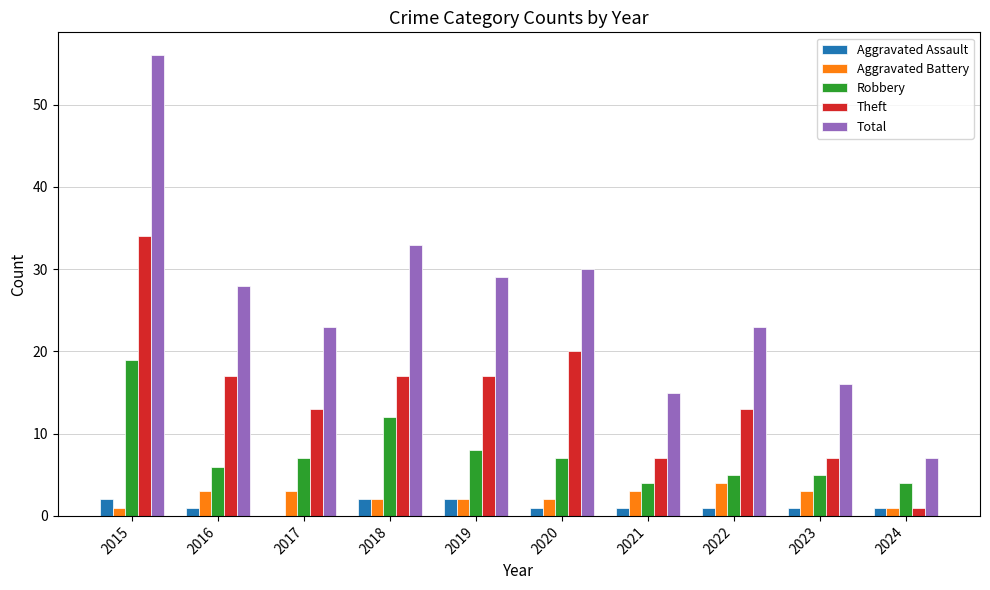

What is the highest value of the Theft series?

34